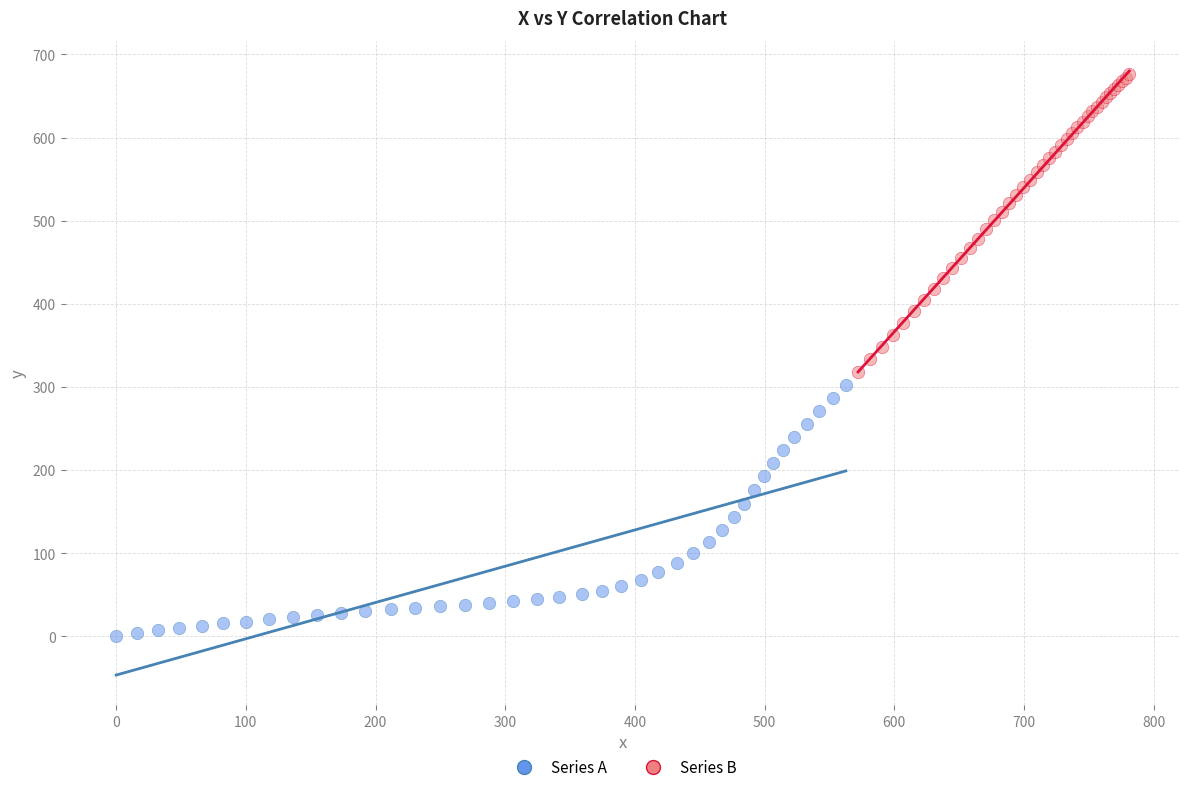

Which series reaches the minimum Y coordinate?

Series A